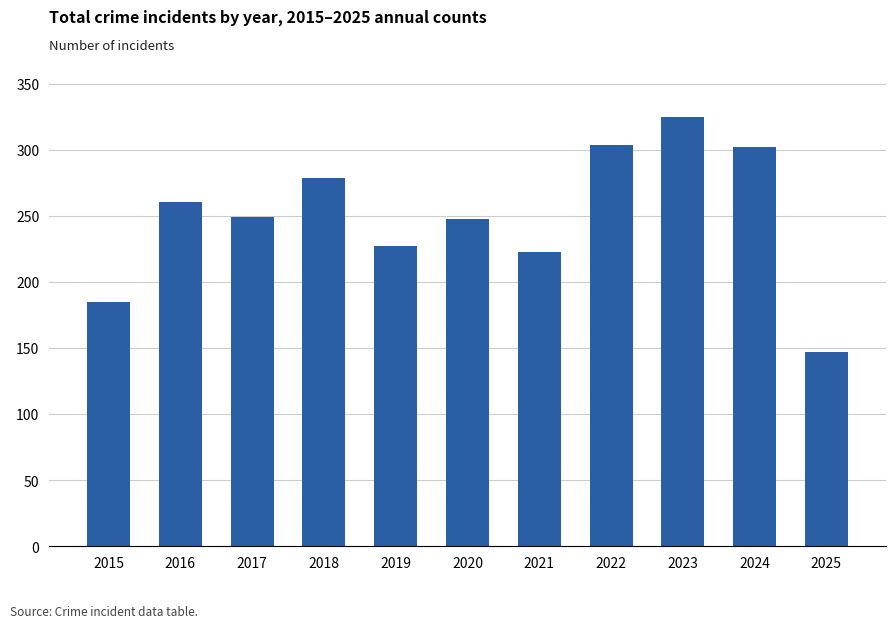

Which category has the lowest value across all series?

2025